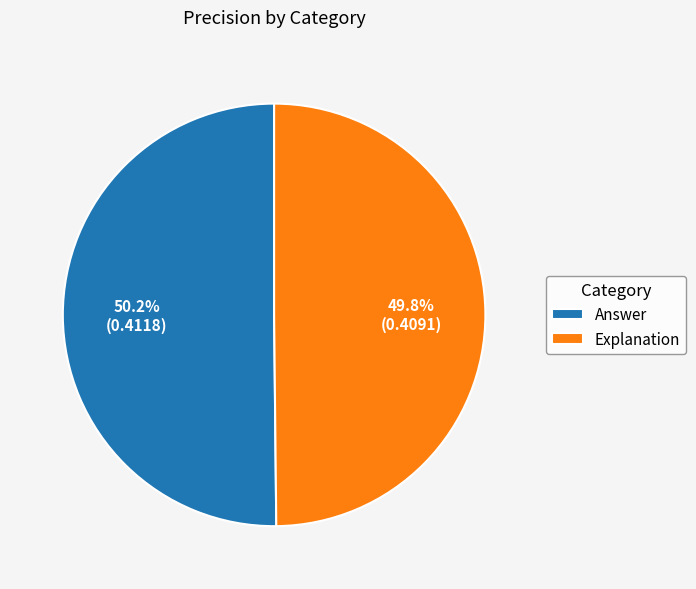

Does any single category account for the majority?

Yes